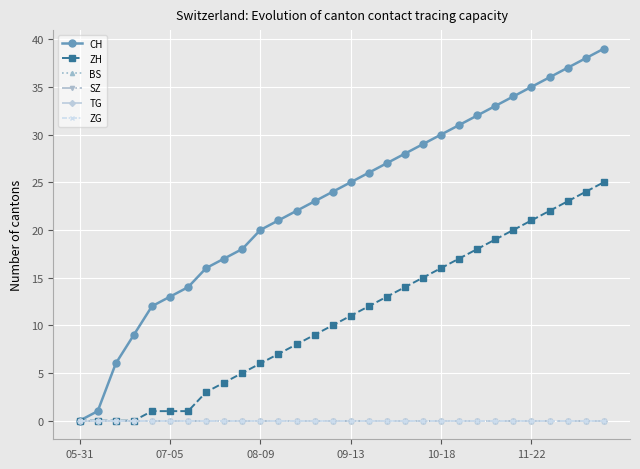

Does the chart have visible grid lines?

Yes